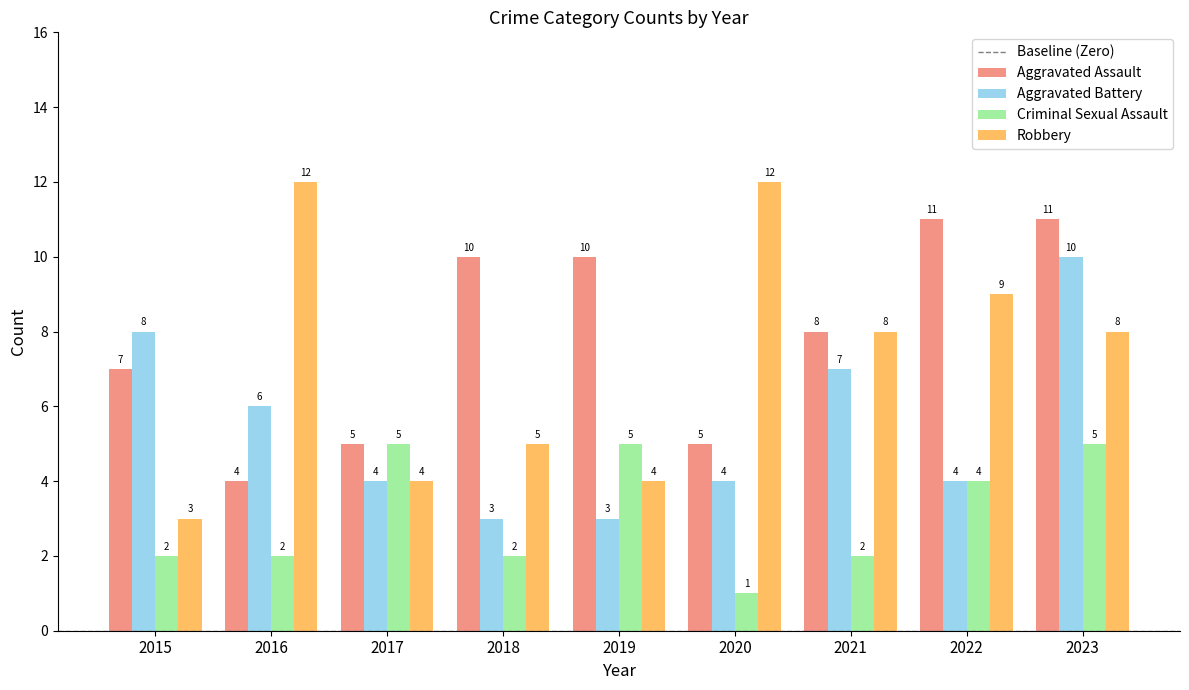

What is the lowest value of the Robbery series?

3